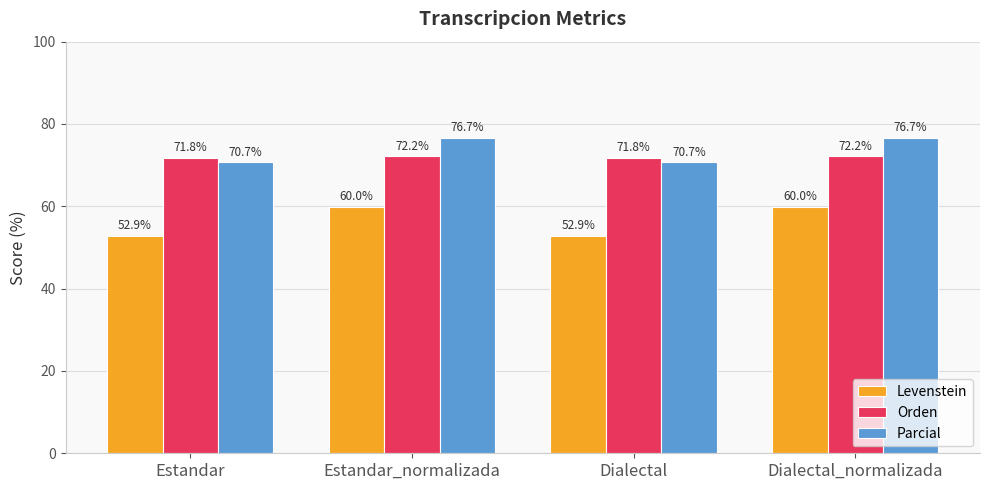

How many bars are there in each group?

3